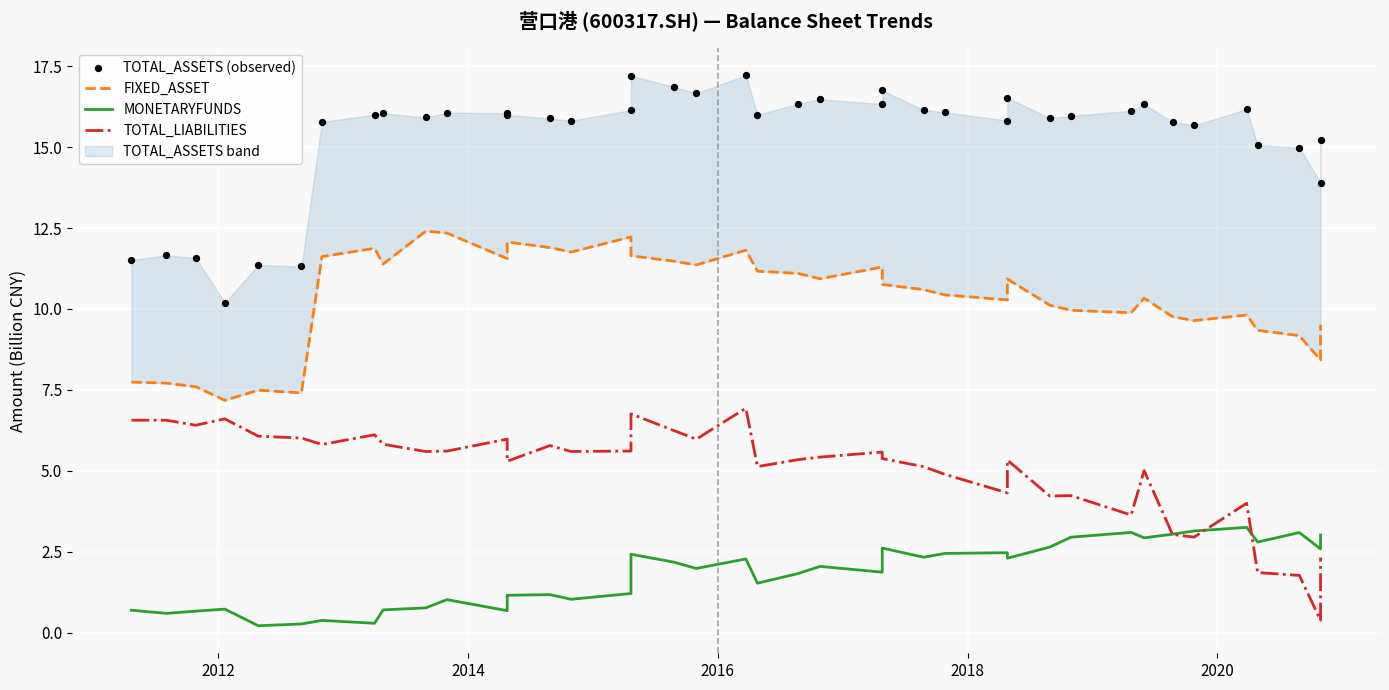

Which series contains the highest Y value?

TOTAL_ASSETS (observed)